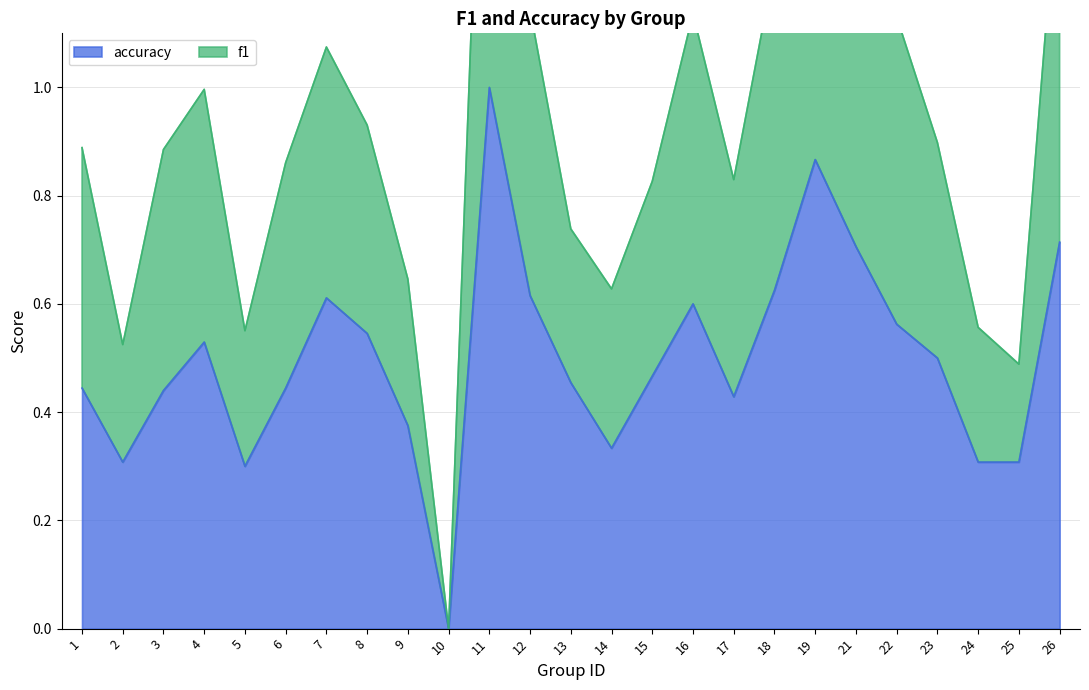

How many data points in accuracy are above 0?

24